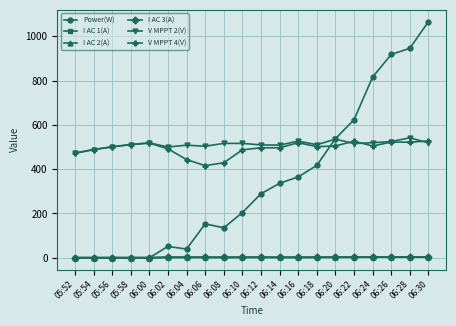

Which series has the largest total across all categories?

V MPPT 2(V)